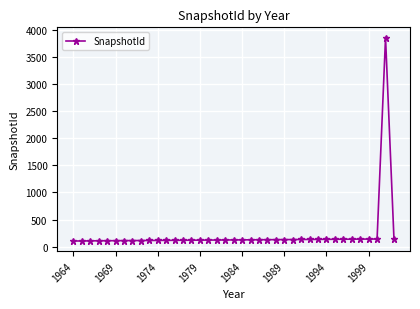

How many values are below 123?

19